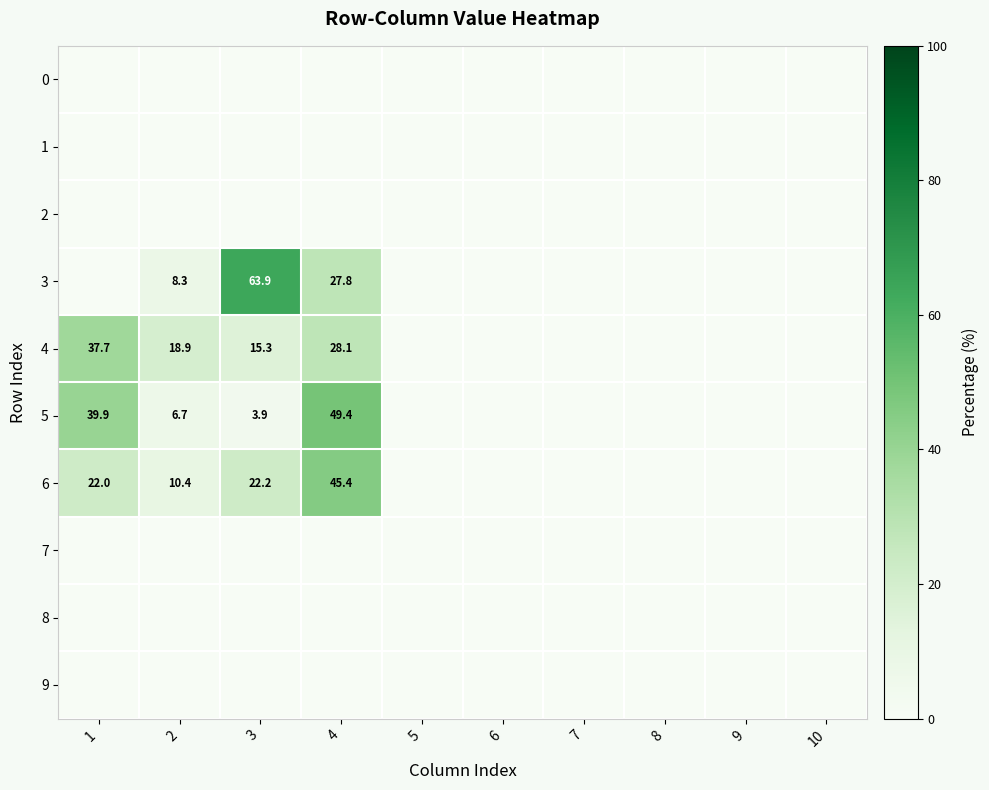

True or false: 9 has a value of 0.0 at 2.

True